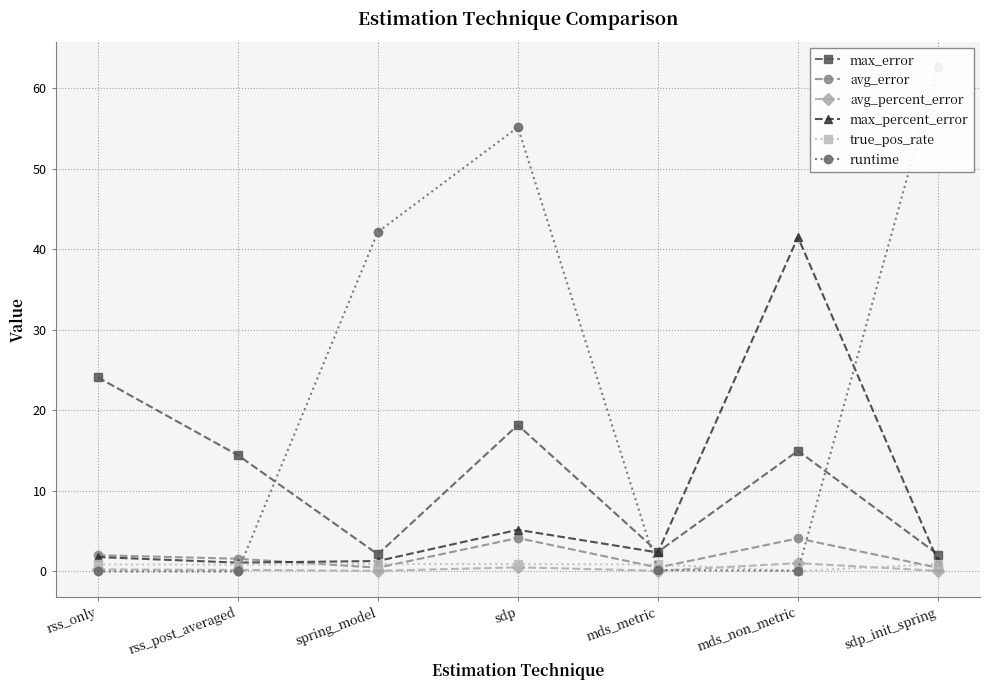

How many interior local peaks does the runtime series have?

1